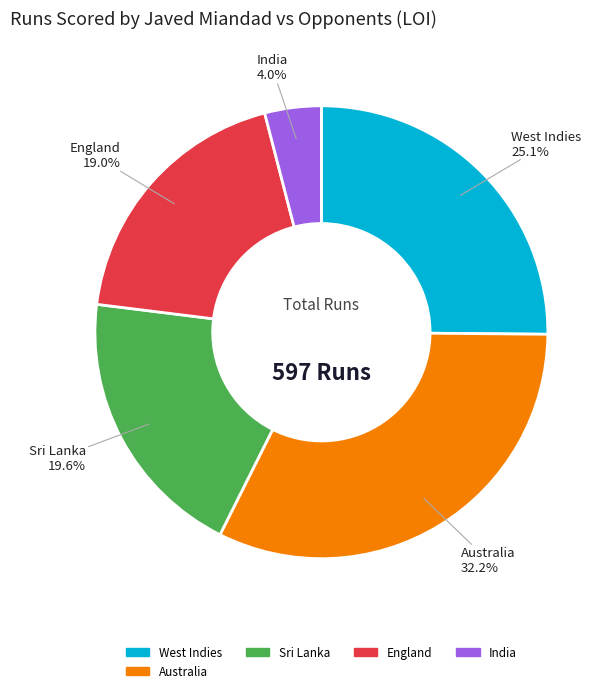

Is there a majority slice in this chart?

No